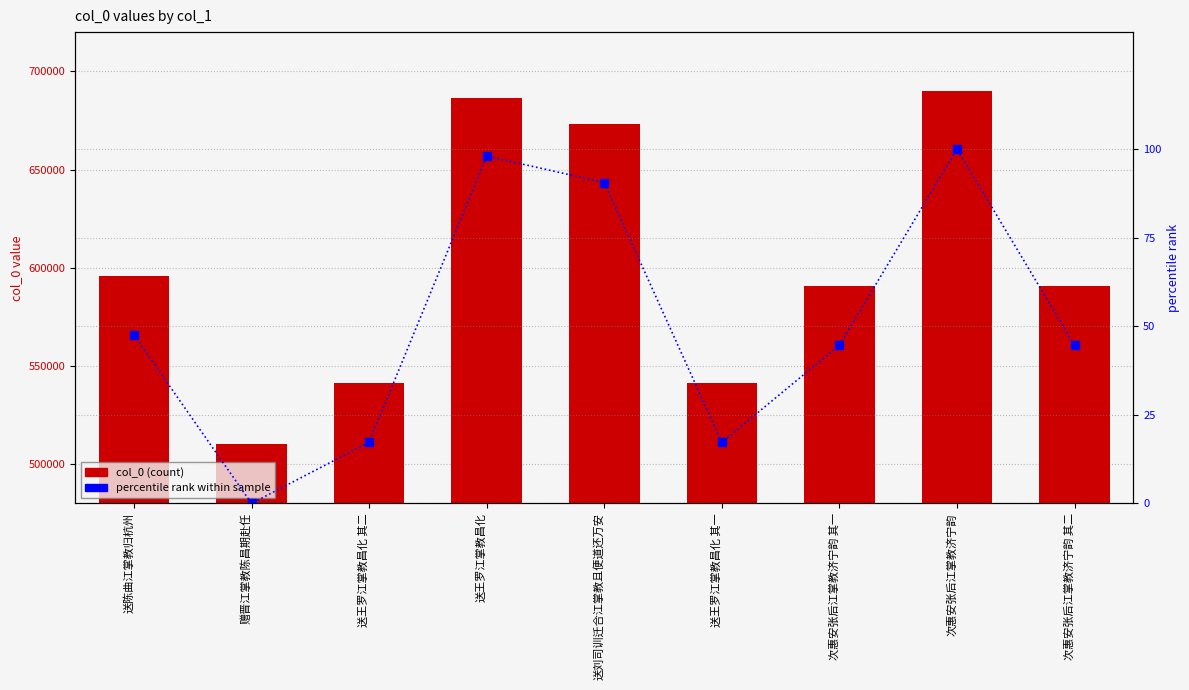

How many data points in percentile rank are less than 44?

3